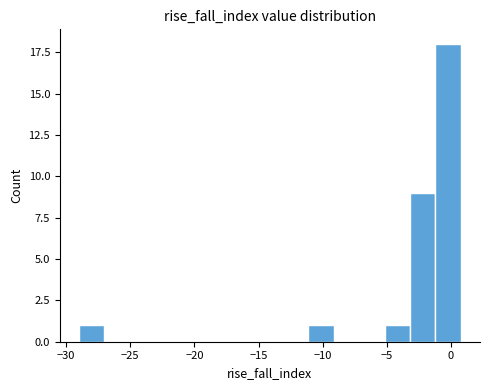

Read against the x-axis, roughly where is the centre of the tallest bar?

0.0